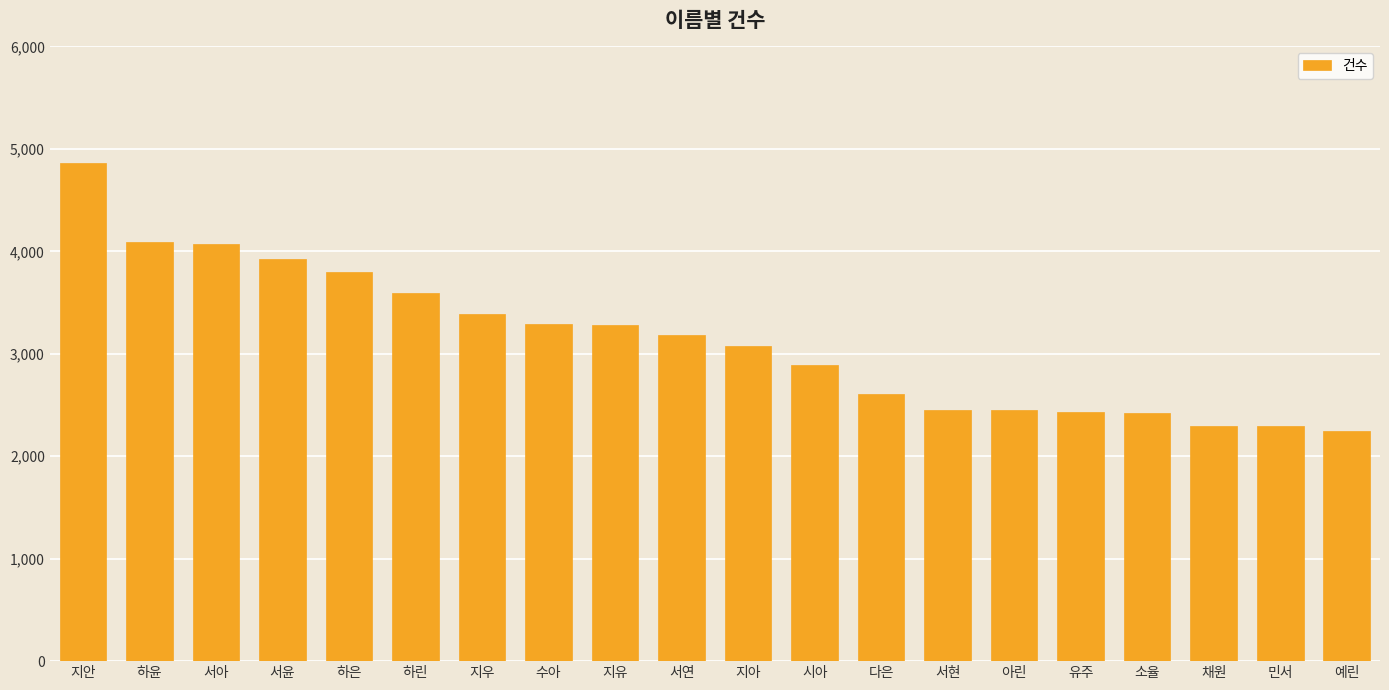

Are the bars grouped side by side (vs. stacked)?

No